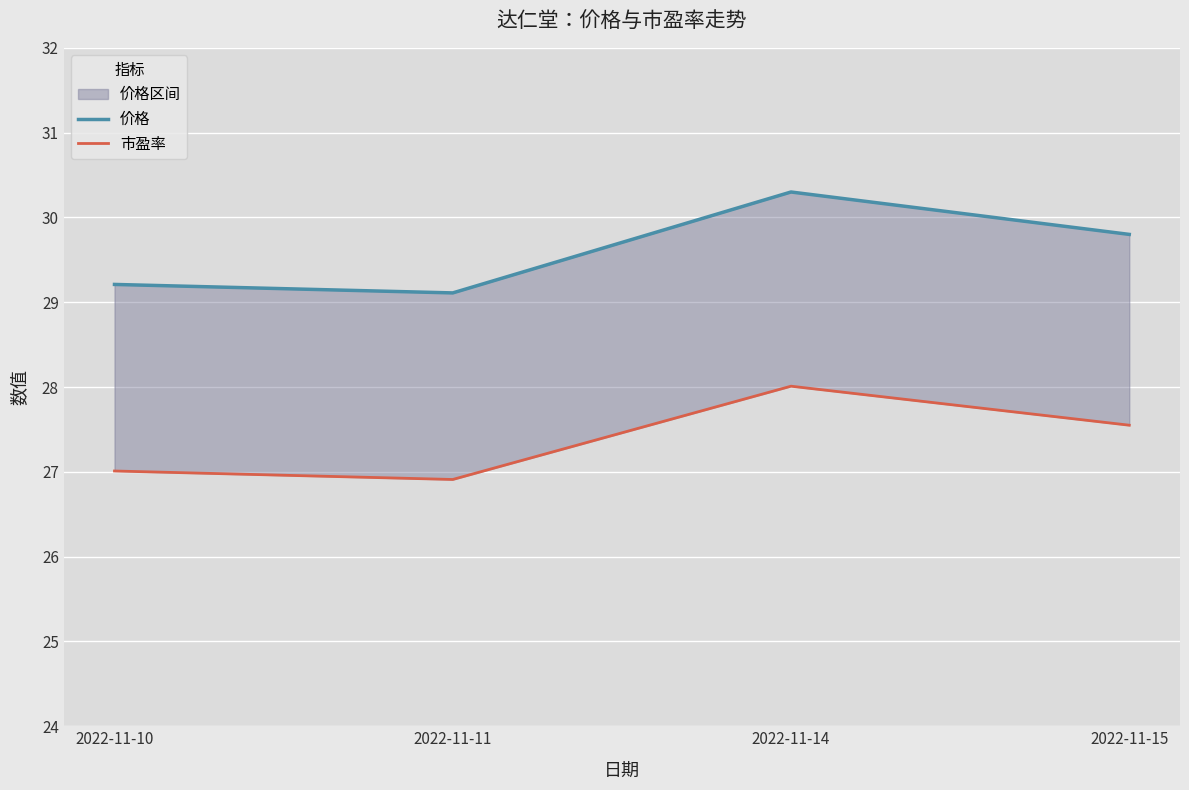

What is the value of the 市盈率 point at the 4th from the left?

27.6